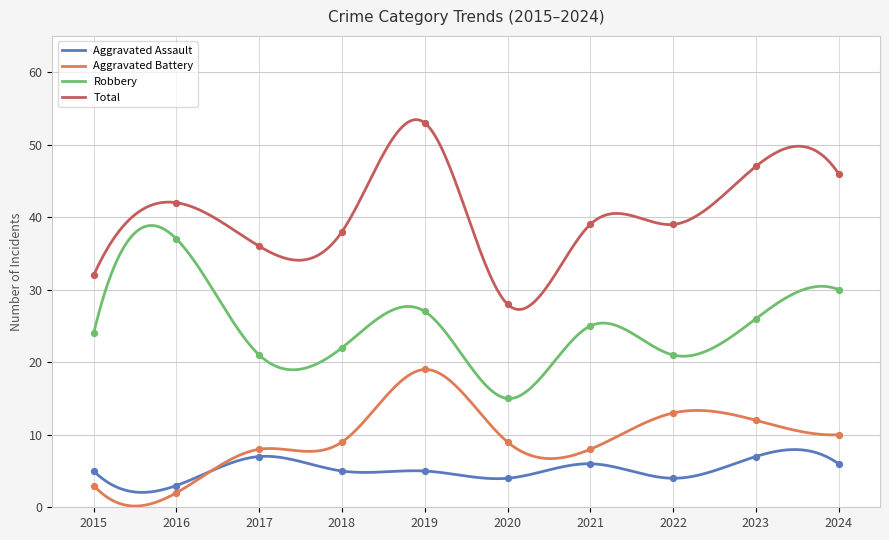

Which series has the largest Y range (max minus min)?

Total